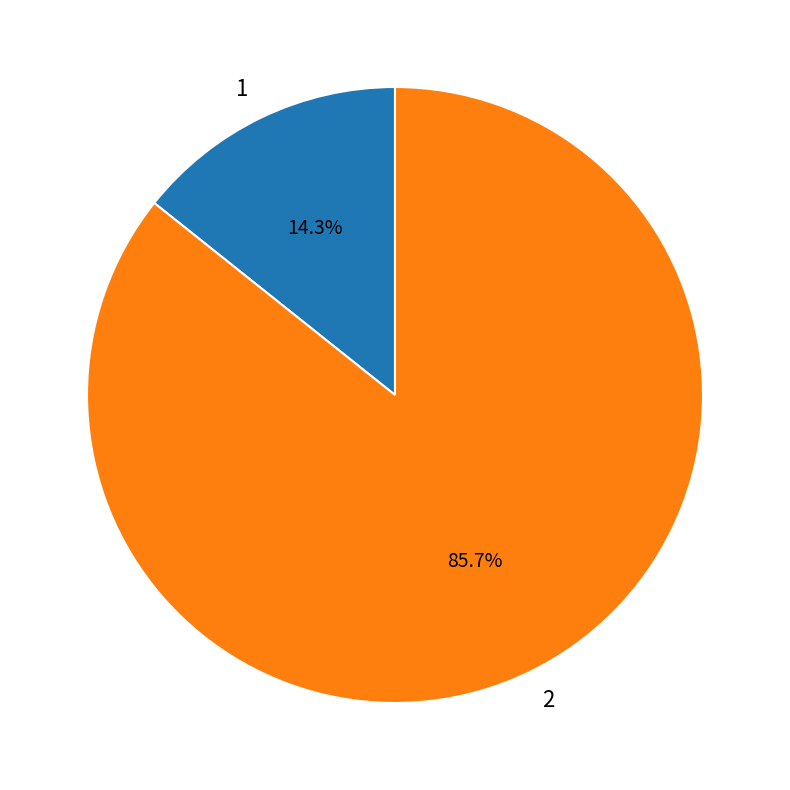

To the nearest percent, what is the combined percentage of 2 and 1?

100%